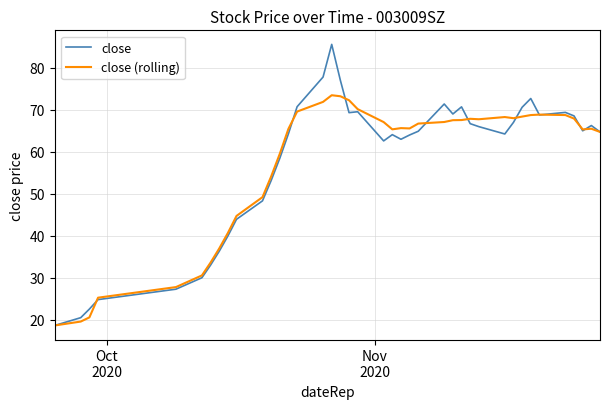

Which series has the largest range (max minus min)?

close